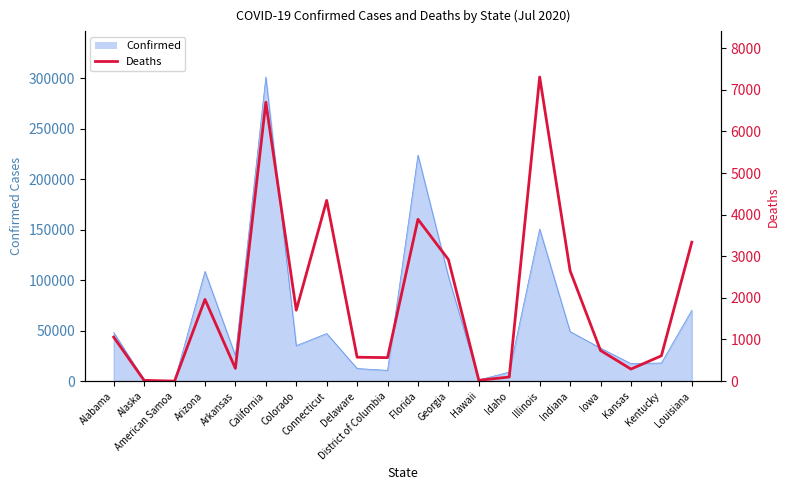

Where is the first local minimum?

American Samoa